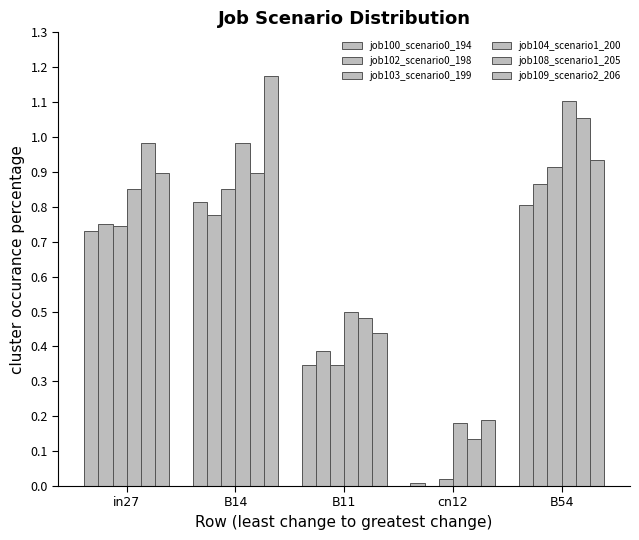

What is the greatest value displayed?

1.2